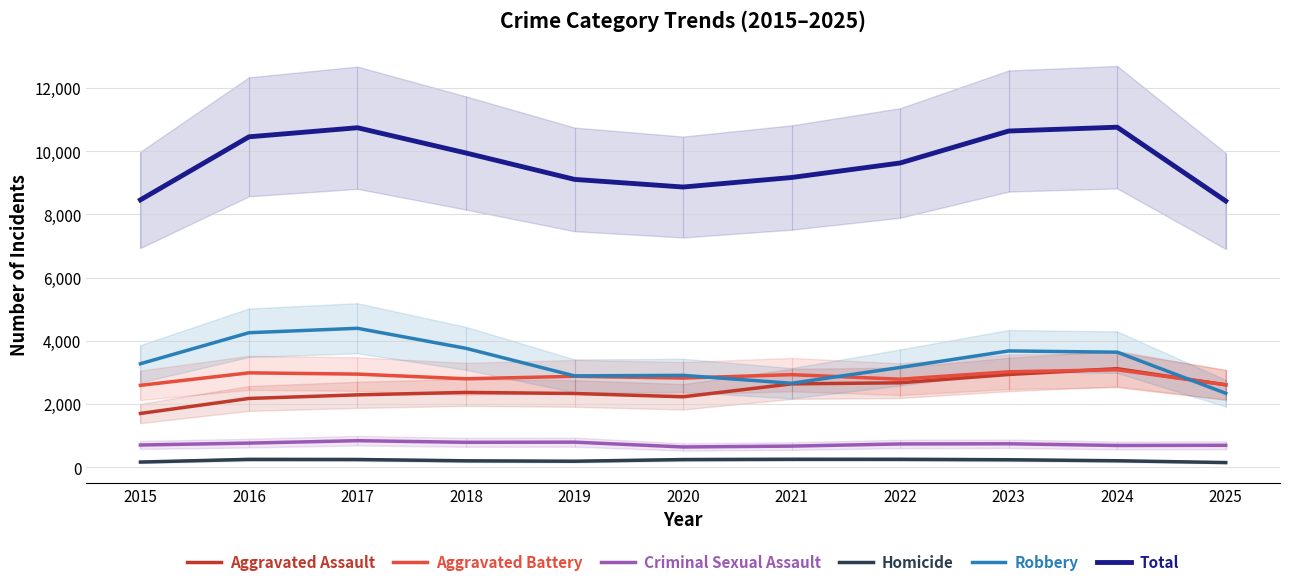

Is this an area chart (filled region under the line)?

No